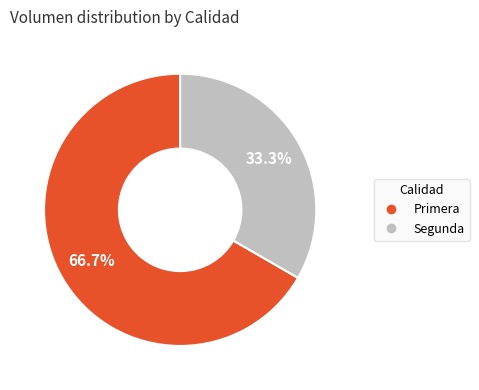

What percentage is the Primera slice, to the nearest percent?

67%